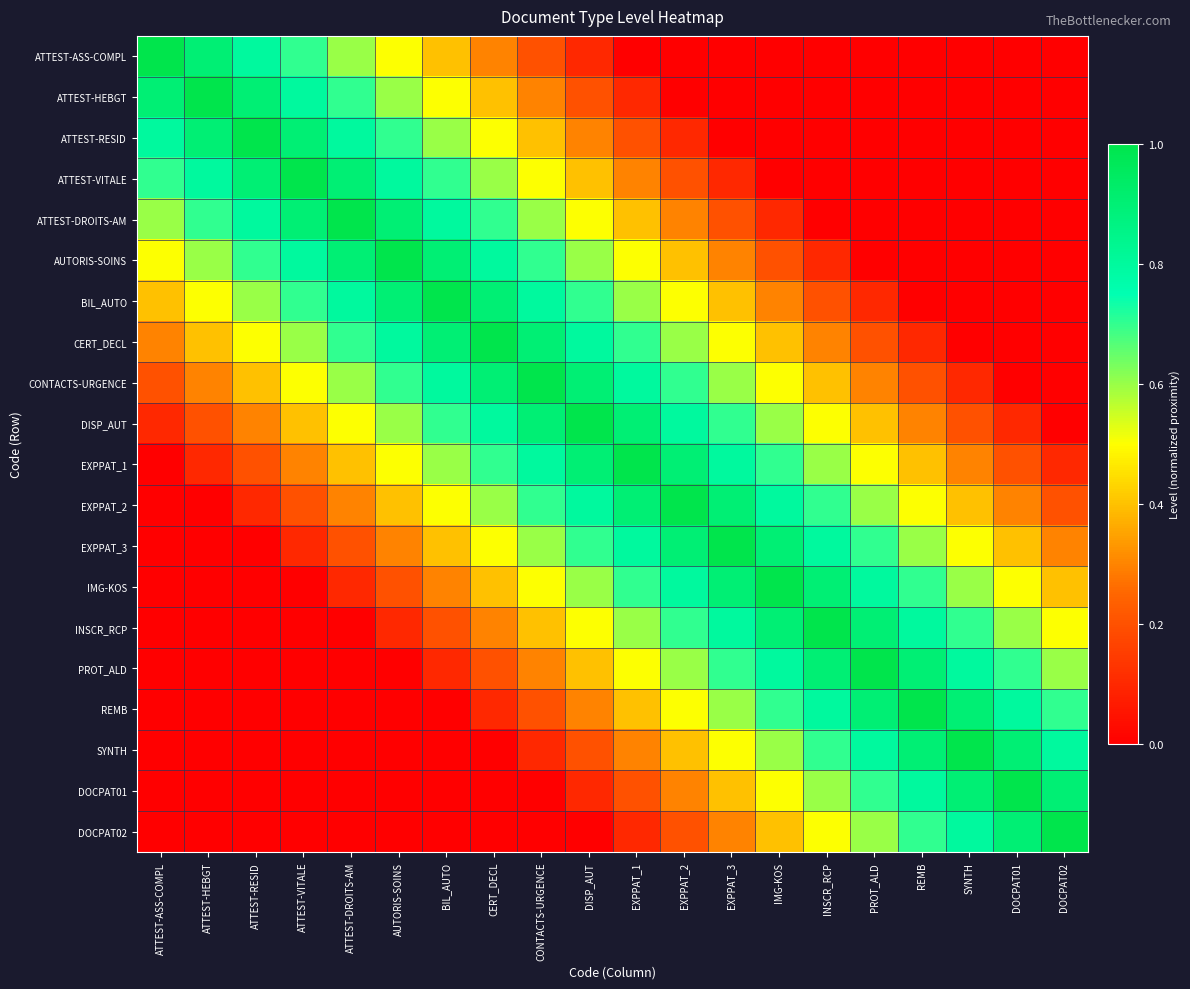

Which has a higher value, EXPPAT_2 or SYNTH?

EXPPAT_2